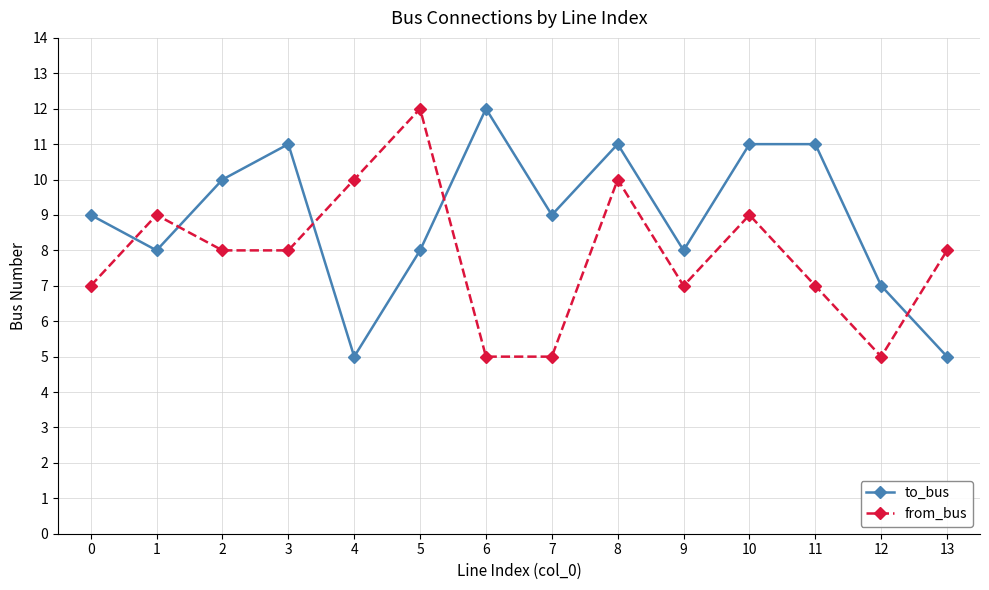

How many categories are shown in the chart?

14